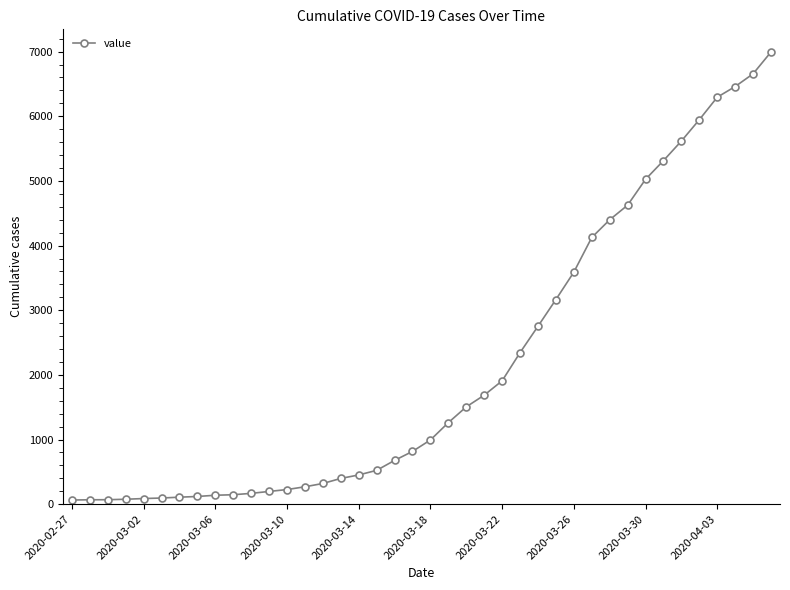

What is the average value?

2142